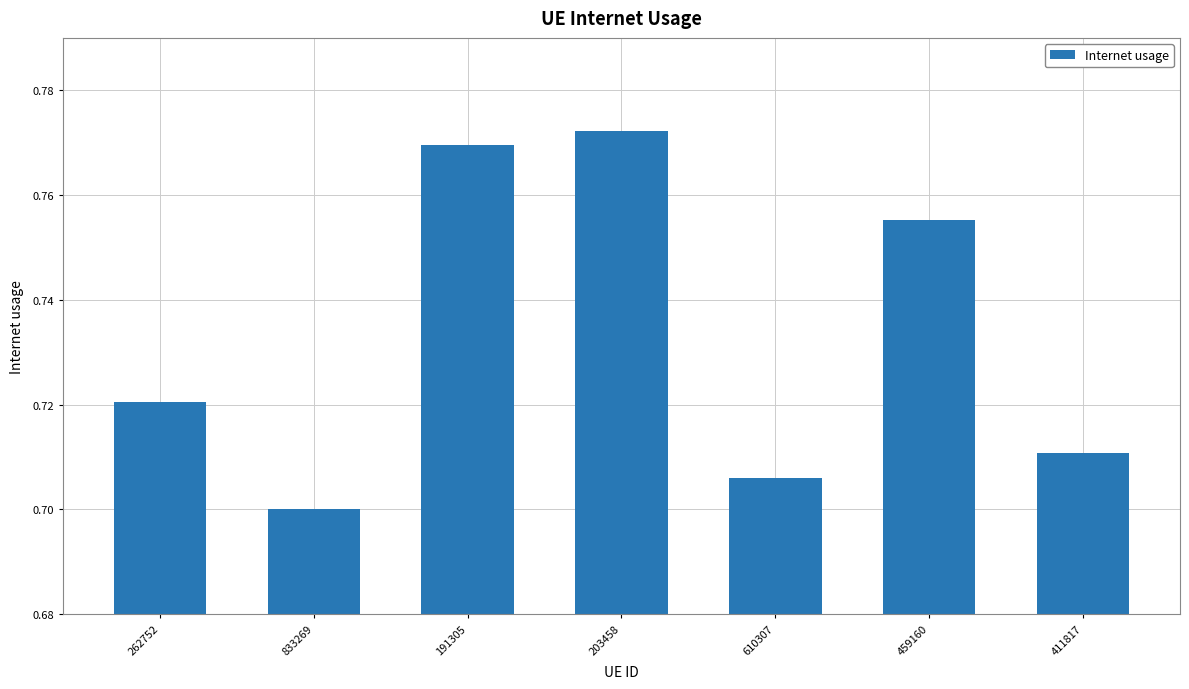

What is the label of the 2nd bar from the right?

459160